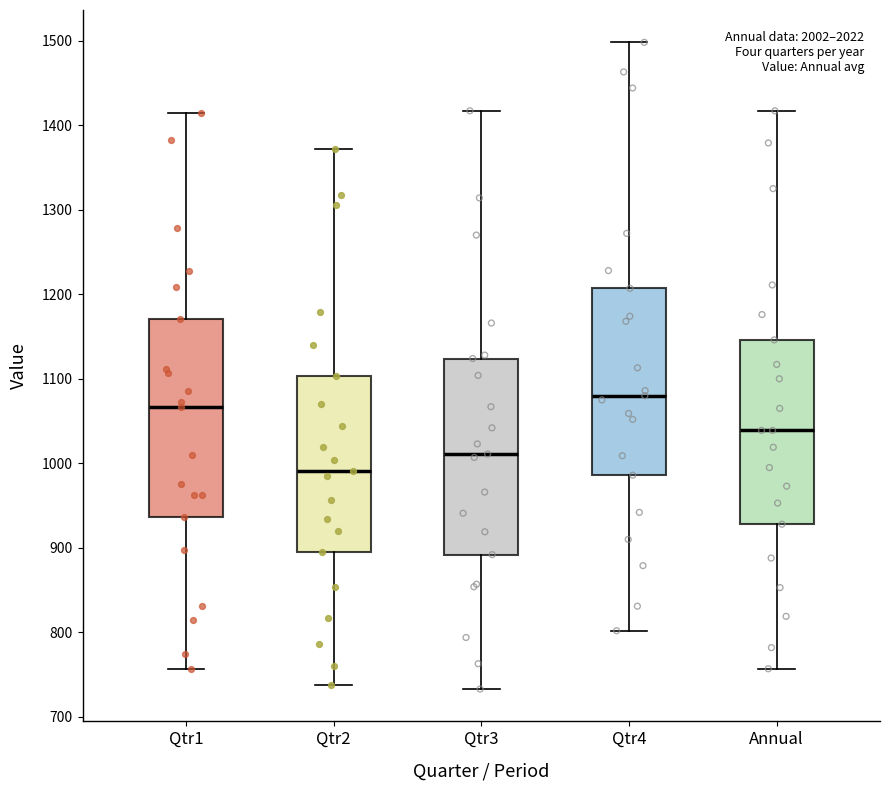

Reading left to right, read every box against the y-axis: the position of its median line, the range the box covers, and the ends of its whiskers. The values are not printed on the chart, so give them approximately, as read against the axis.

Qtr1: median 1070, box 940 to 1170, whiskers 760 to 1410
Qtr2: median 990, box 900 to 1100, whiskers 740 to 1370
Qtr3: median 1010, box 890 to 1120, whiskers 730 to 1420
Qtr4: median 1080, box 990 to 1210, whiskers 800 to 1500
Annual: median 1040, box 930 to 1150, whiskers 760 to 1420